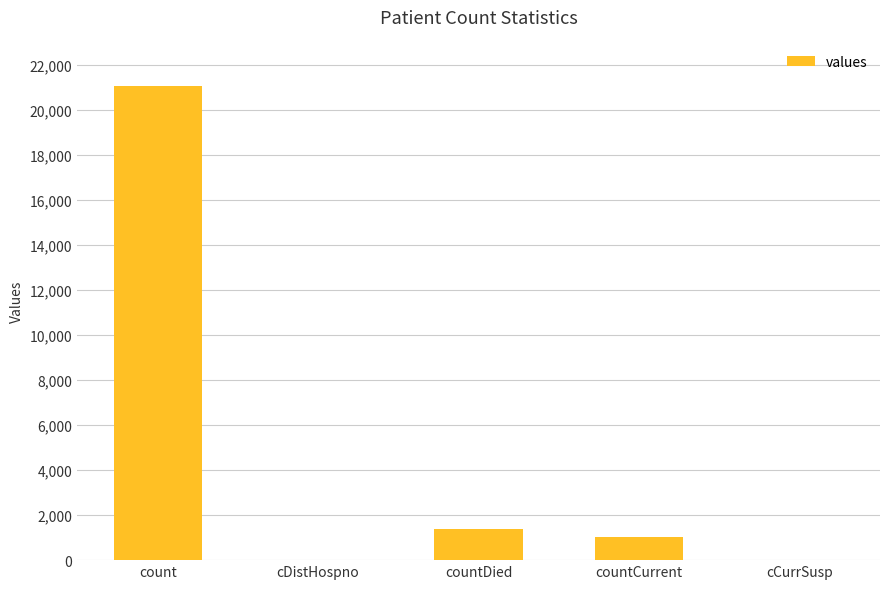

Is it true that the value at count is 7961?

False